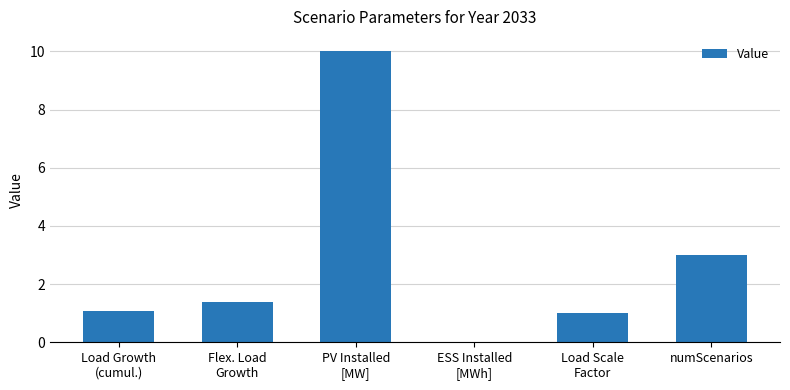

What is the average value?

2.7